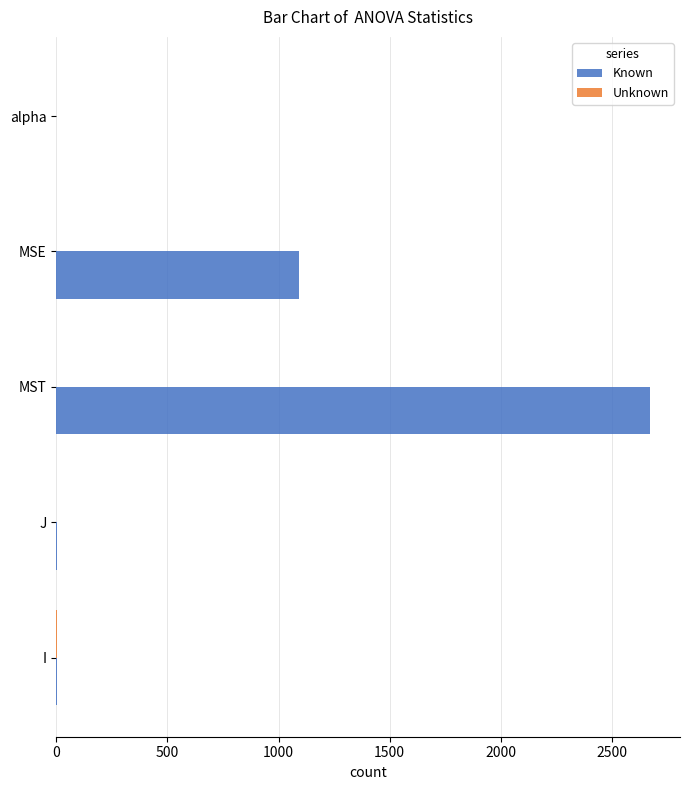

Between MST and MSE, which series saw the biggest shift?

Known